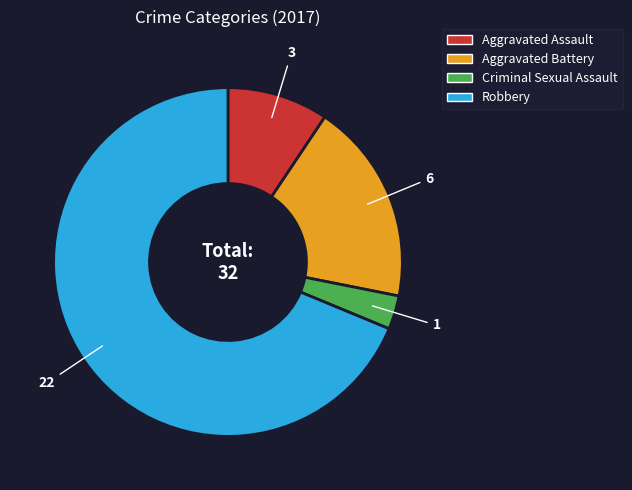

Which category has the smallest portion of the pie?

Criminal Sexual Assault